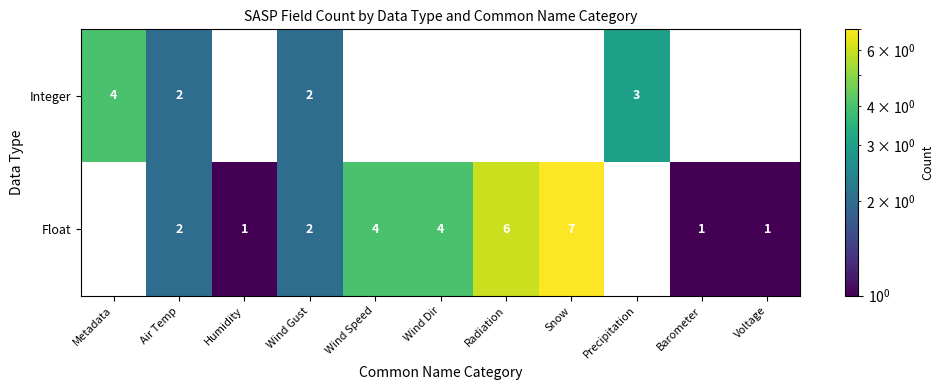

True or false: Float has a value of 5 at Wind Speed.

False